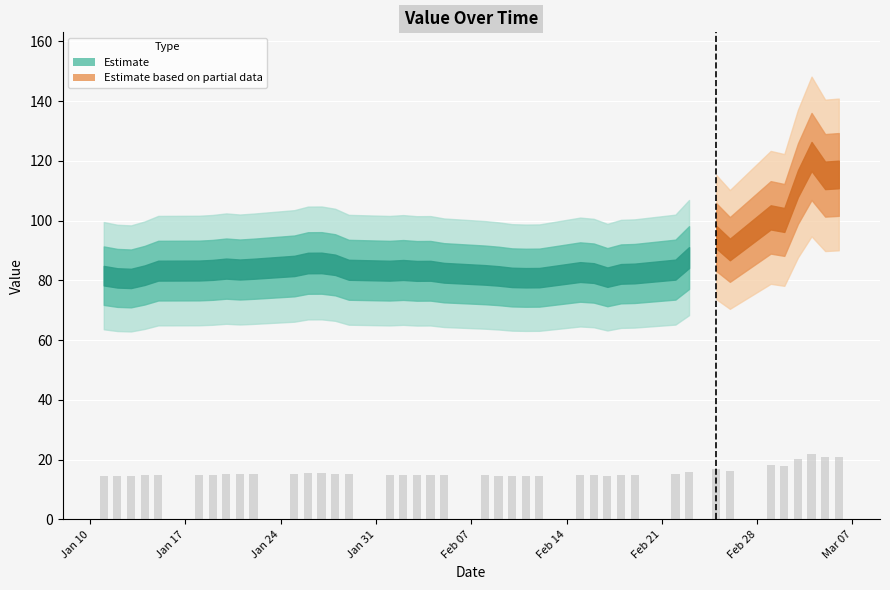

What is the sum of all values?

631.0